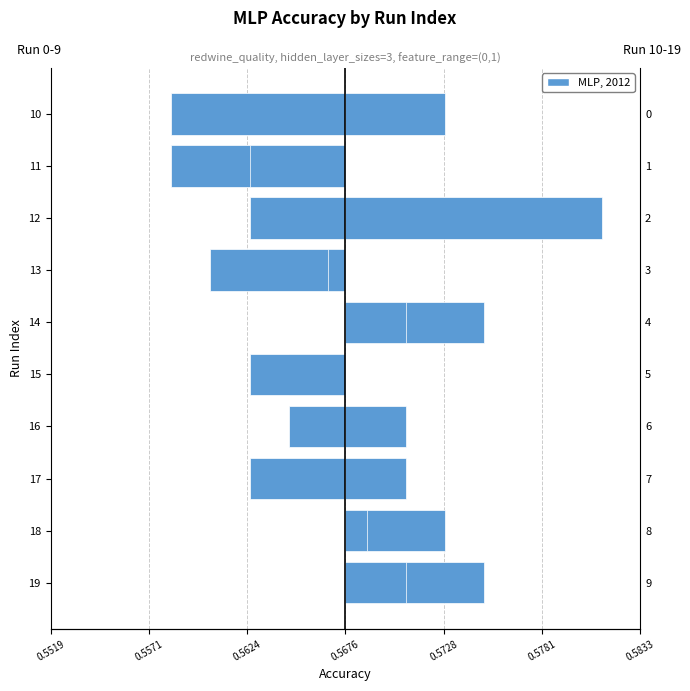

True or false: Run 0-9 has a value of -0.0 at 12.

True